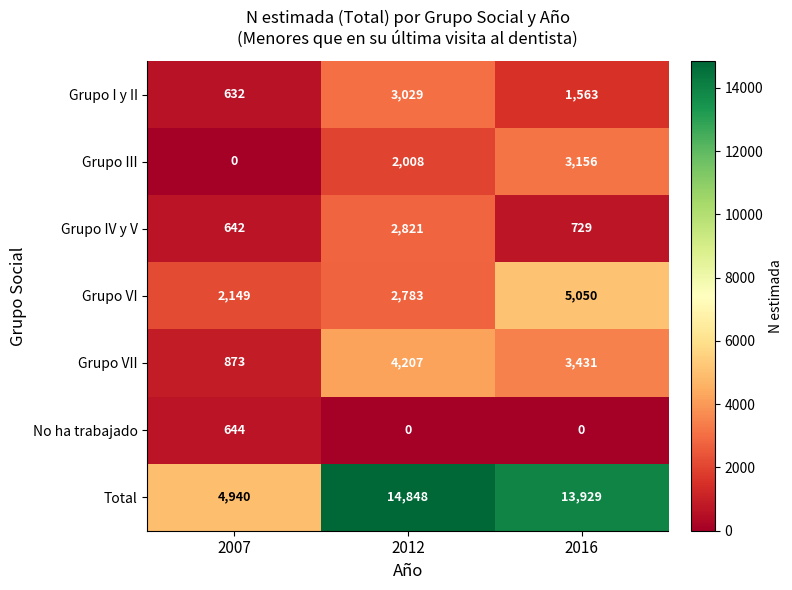

Reading left to right, transcribe all the data shown in this chart.

Grupo I y II: 2007=632	2012=3029	2016=1563
Grupo III: 2007=0	2012=2008	2016=3156
Grupo IV y V: 2007=642	2012=2821	2016=729
Grupo VI: 2007=2149	2012=2783	2016=5050
Grupo VII: 2007=873	2012=4207	2016=3431
No ha trabajado: 2007=644	2012=0	2016=0
Total: 2007=4940	2012=14848	2016=13929